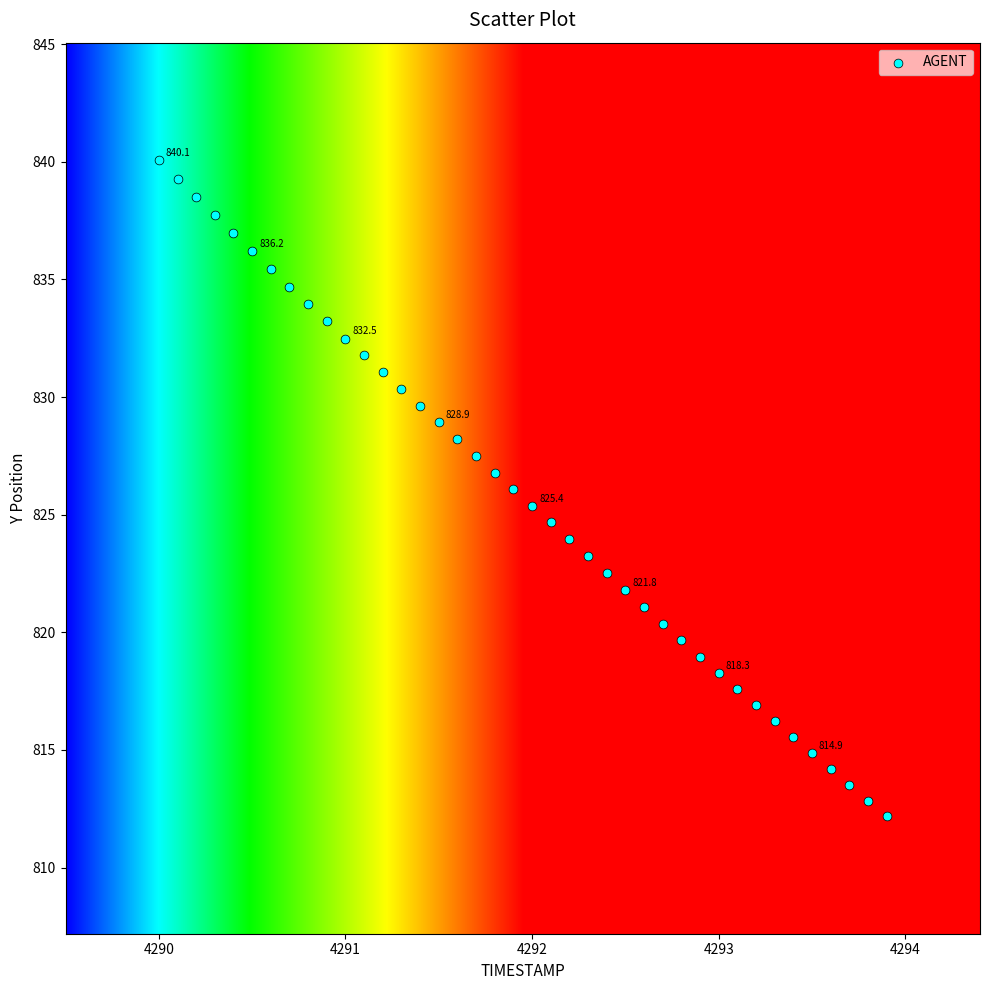

What is the range of X values (max minus min)?

3.9